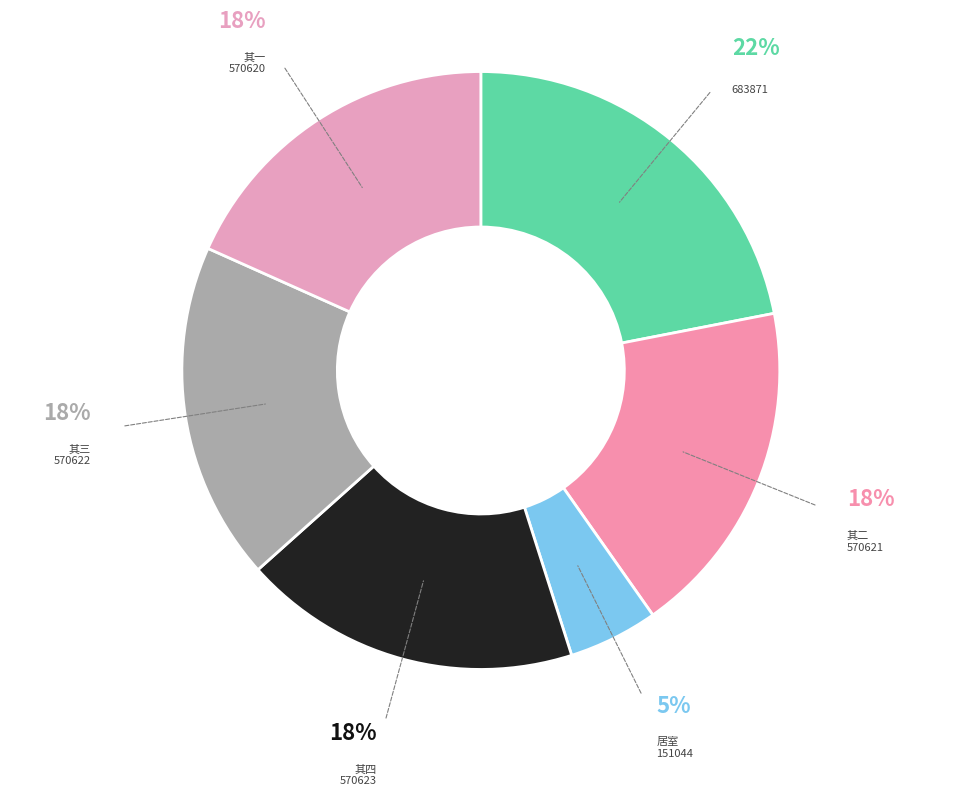

Rank the categories by value from lowest to highest.

151044, 570620, 570621, 570622, 570623, 683871